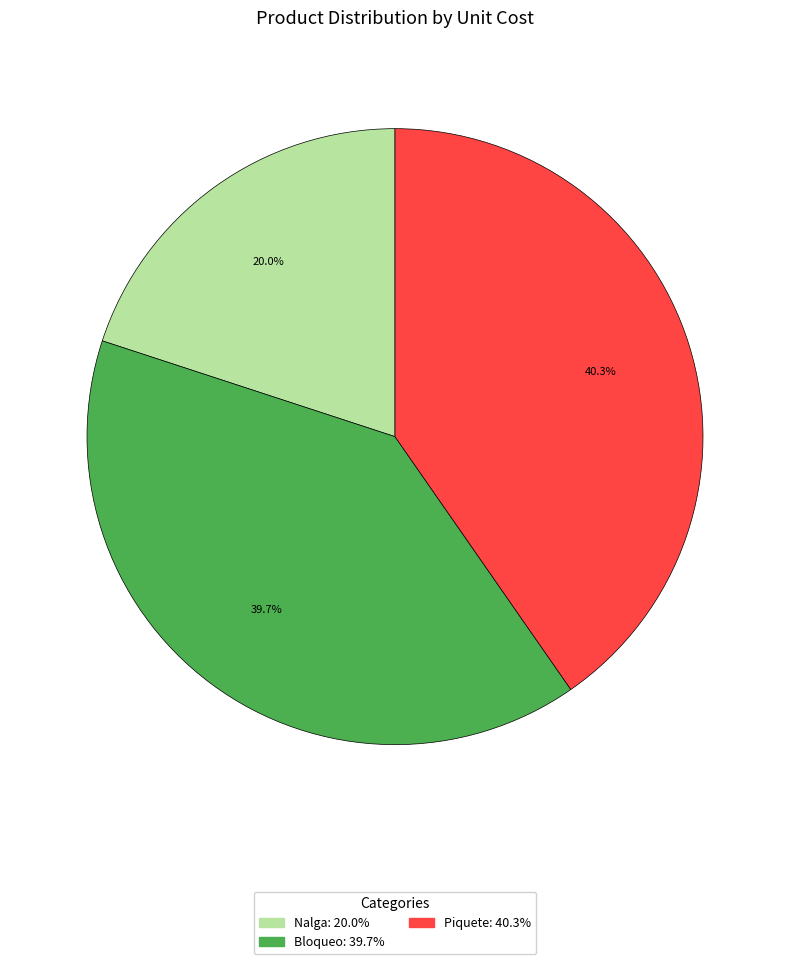

Which slice is the smallest?

Nalga